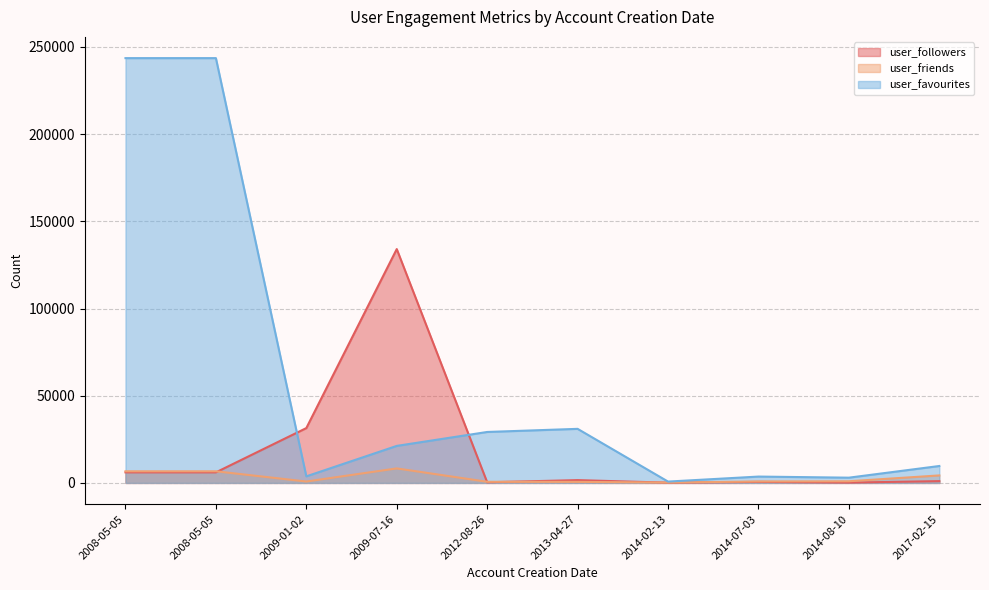

Is it true that user_favourites equals 5316 at 2014-07-03?

False